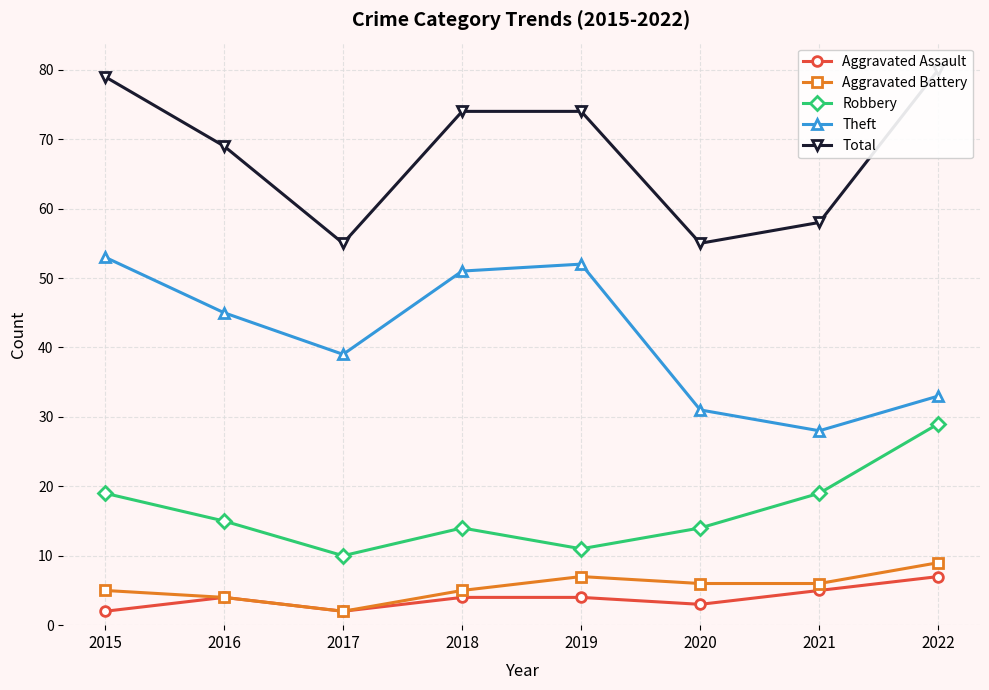

What is the approximate value of Aggravated Assault at 2015?

2